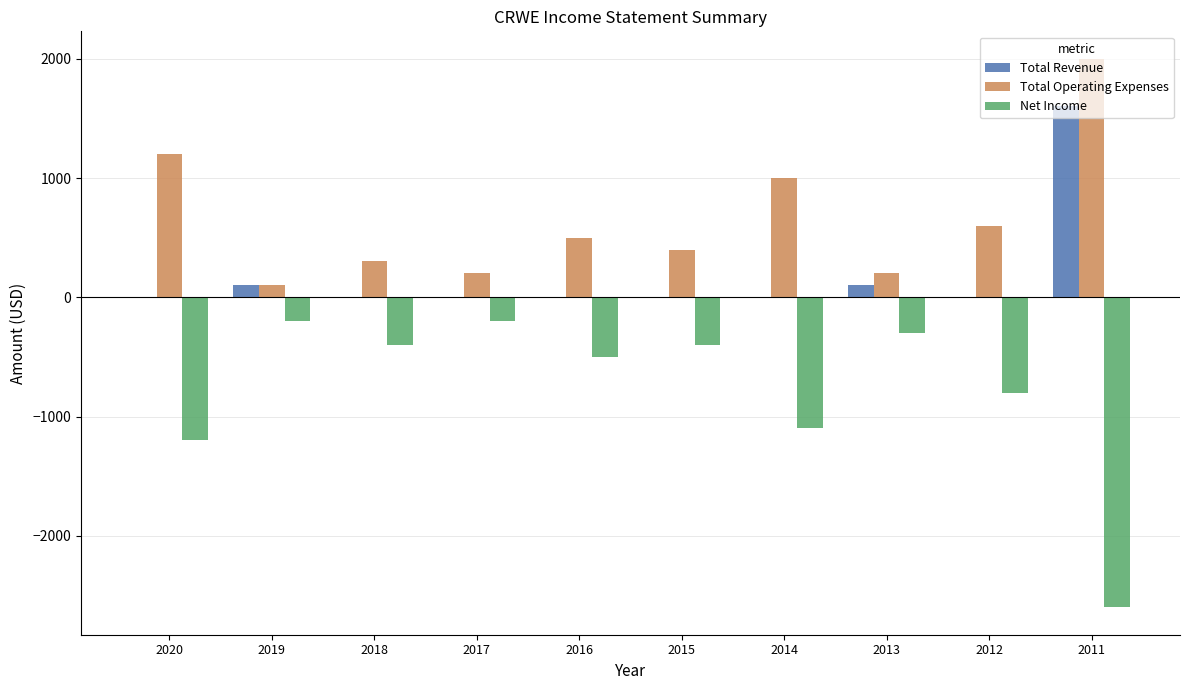

How many categories are shown in the chart?

10